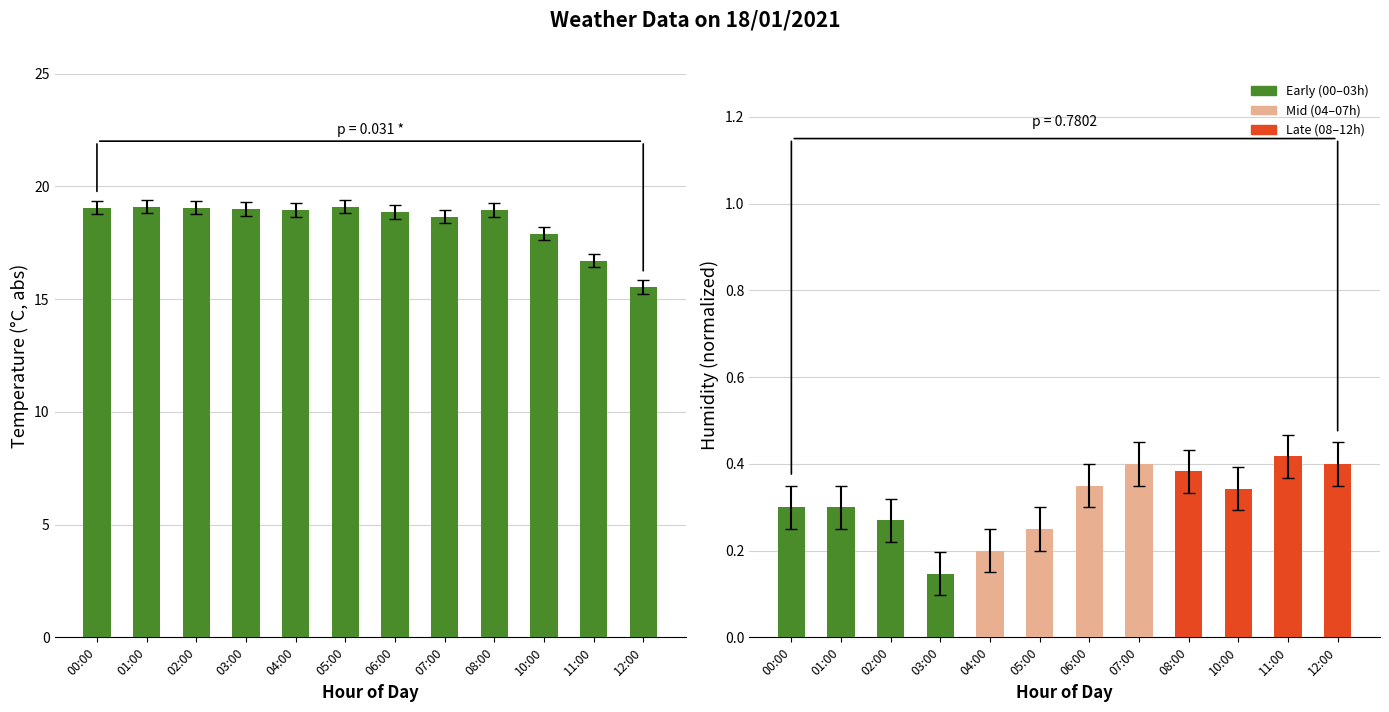

List the labels in order of Влажность value, smallest first.

03:00, 04:00, 05:00, 02:00, 00:00, 01:00, 10:00, 06:00, 08:00, 07:00, 12:00, 11:00